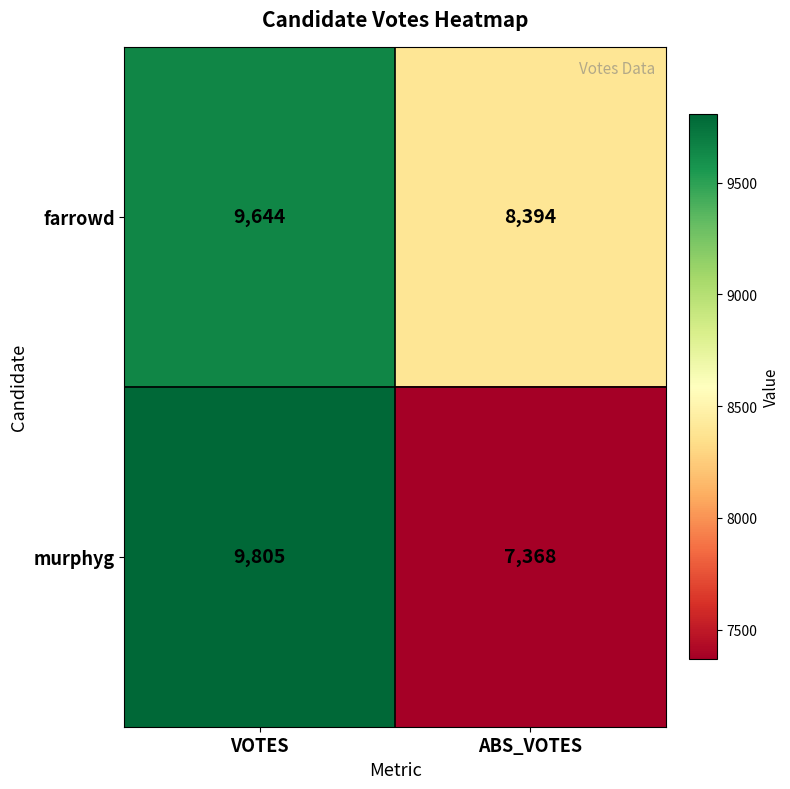

What is the difference between the maximum and minimum values in the murphyg series?

2437